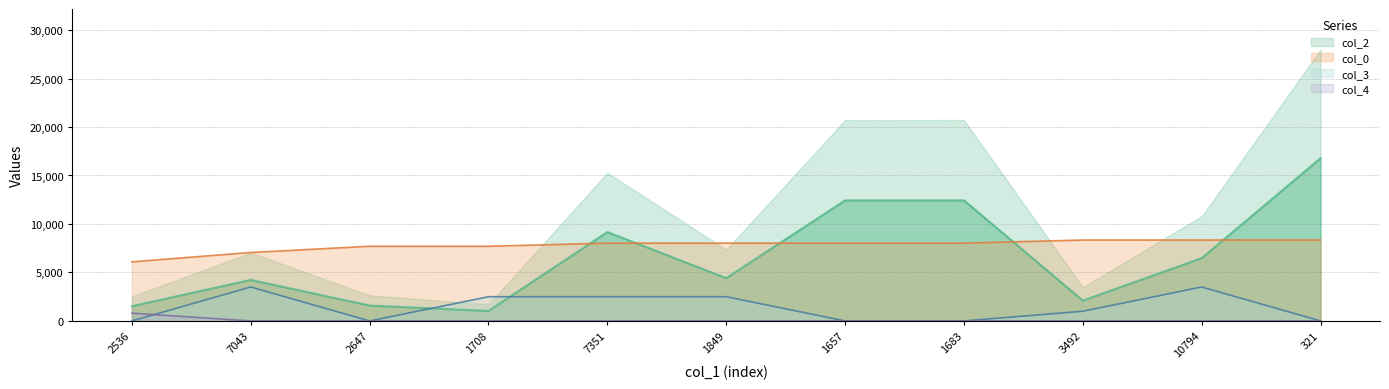

How many lines are shown in the chart?

4